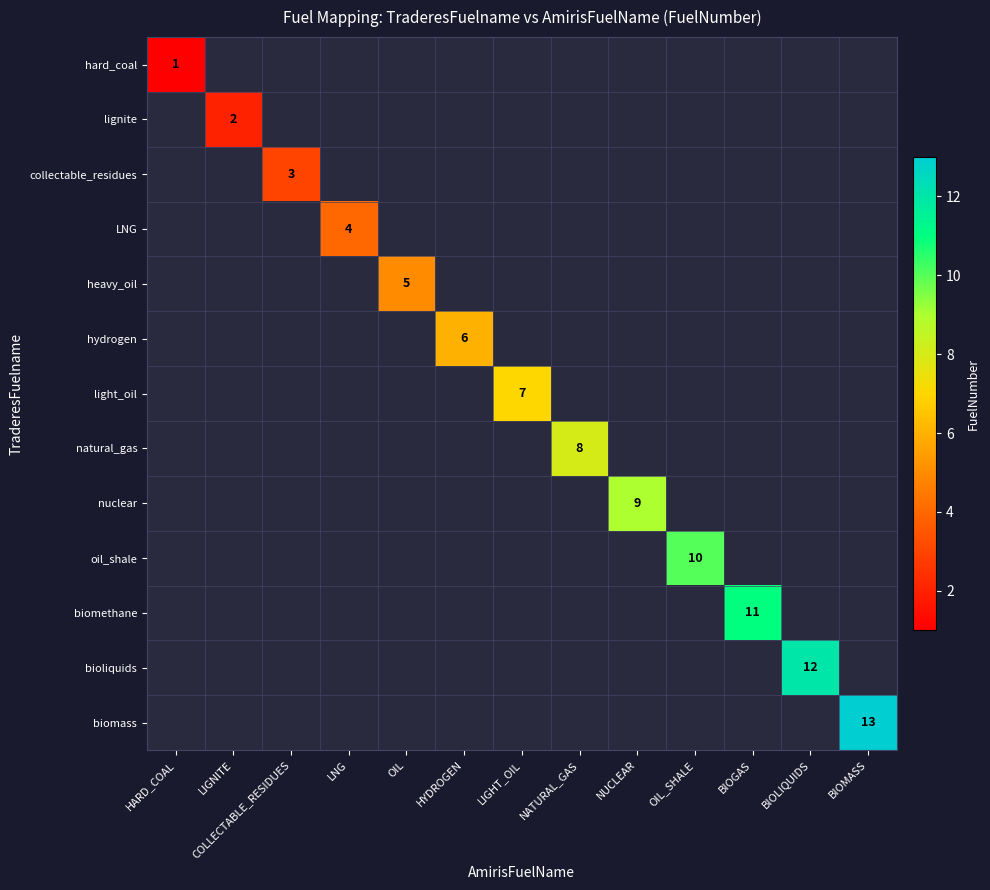

What is the smallest value displayed?

1.0